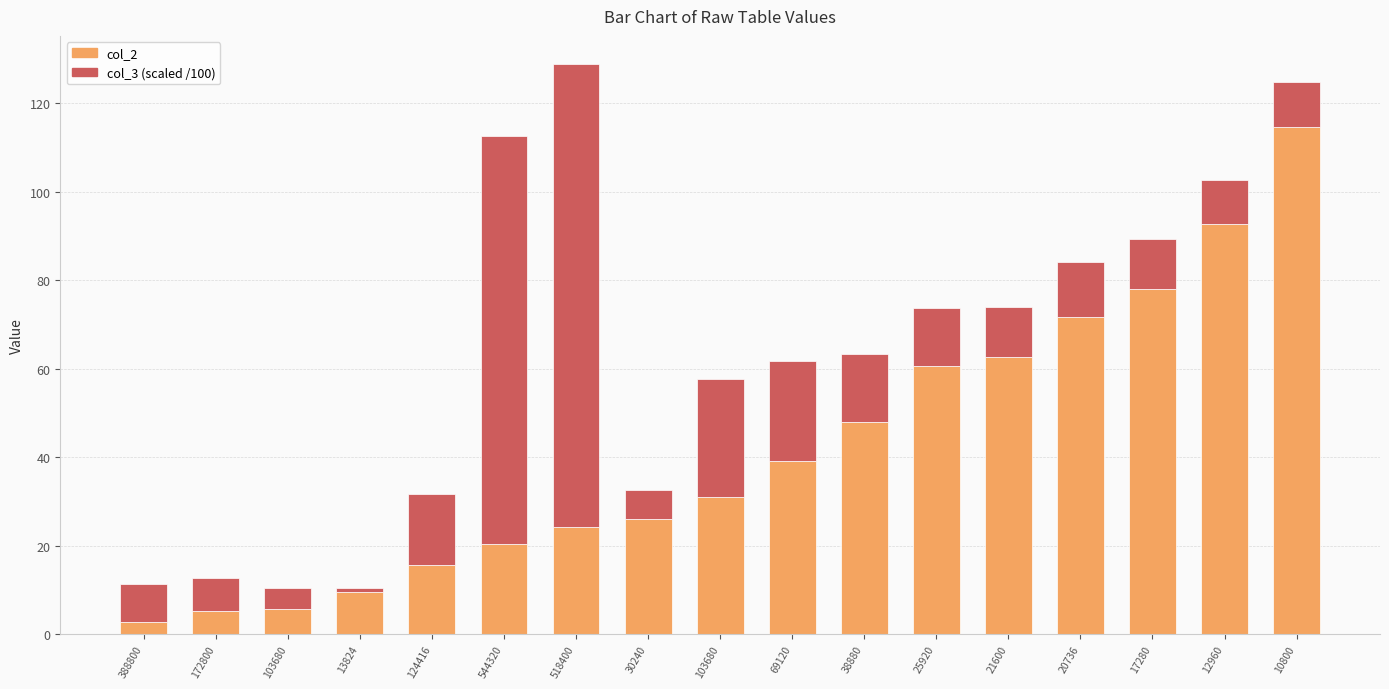

Are the bars grouped side by side (vs. stacked)?

No